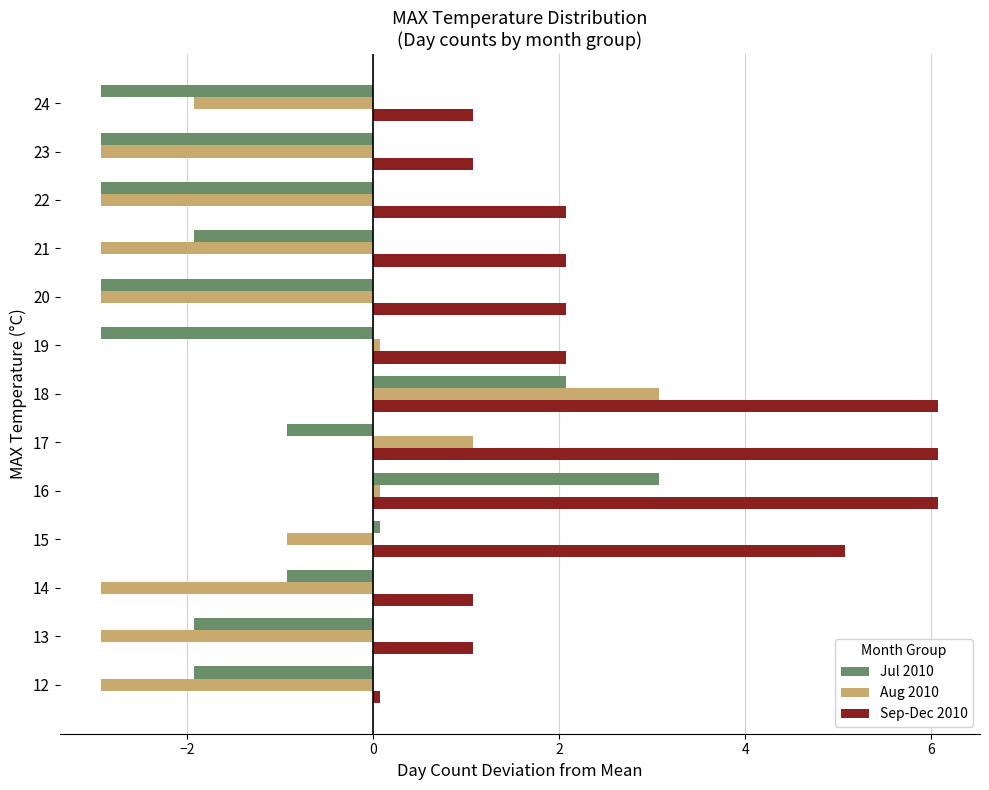

The Jul 2010 series shows -2.9 at 24. True or false?

True